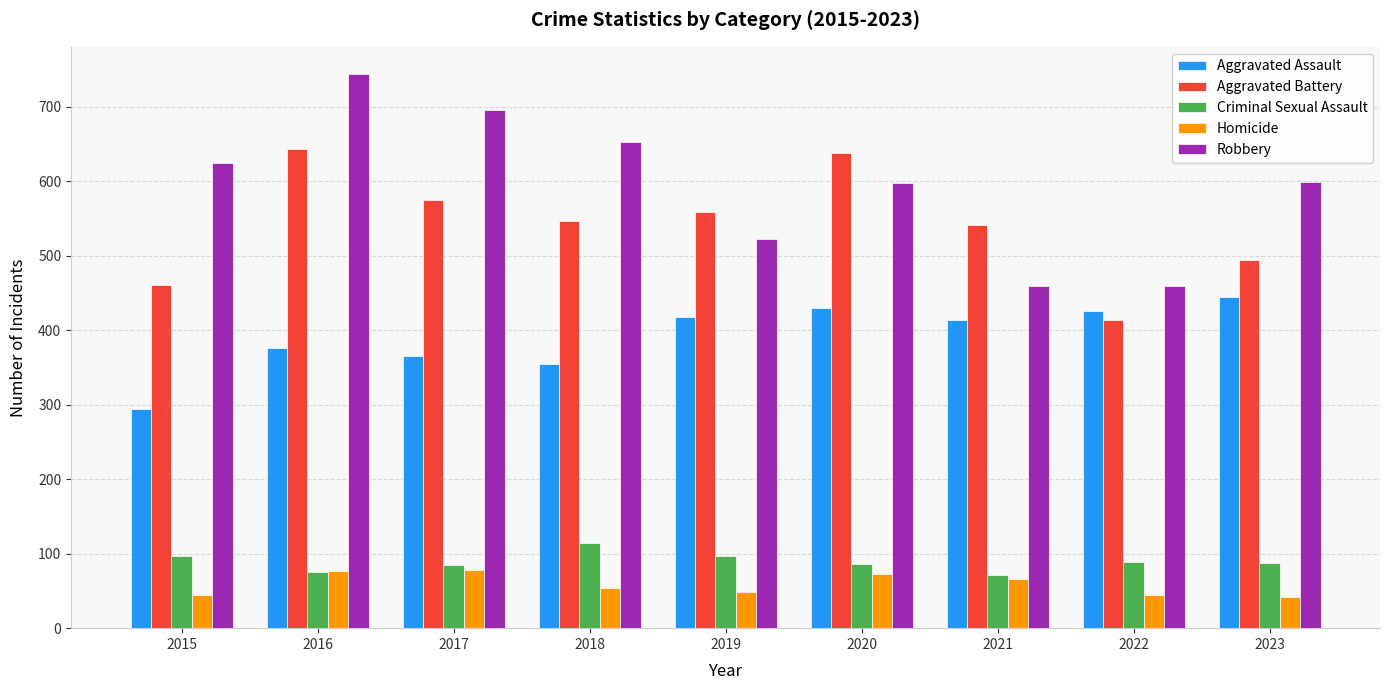

Rank the series by their maximum value, from highest to lowest.

Robbery, Aggravated Battery, Aggravated Assault, Criminal Sexual Assault, Homicide